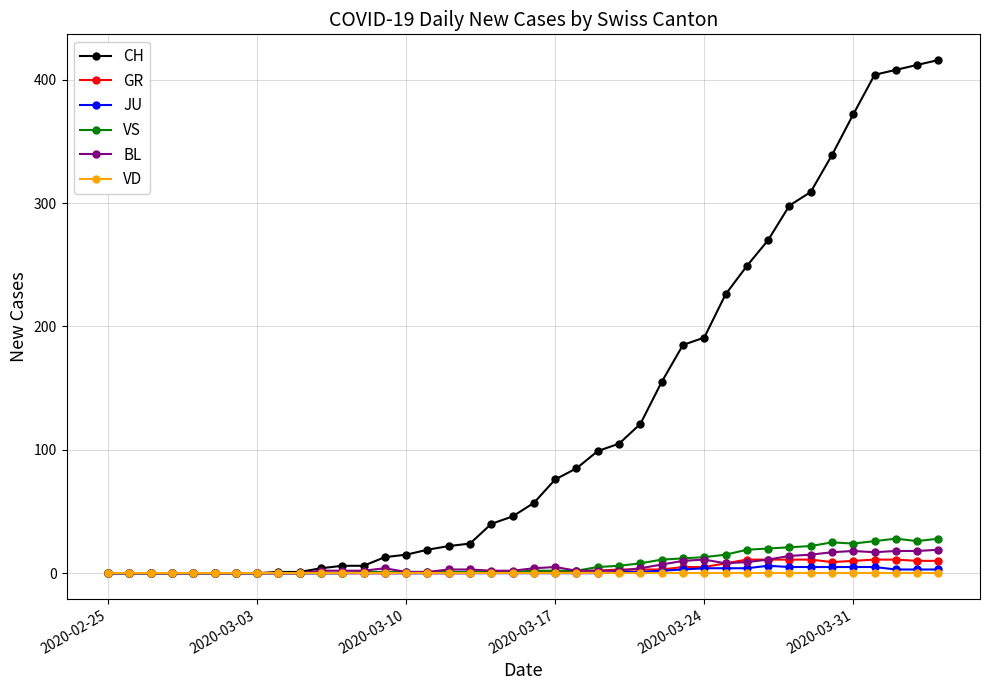

What are all the series names shown in the legend?

CH, GR, JU, VS, BL, VD